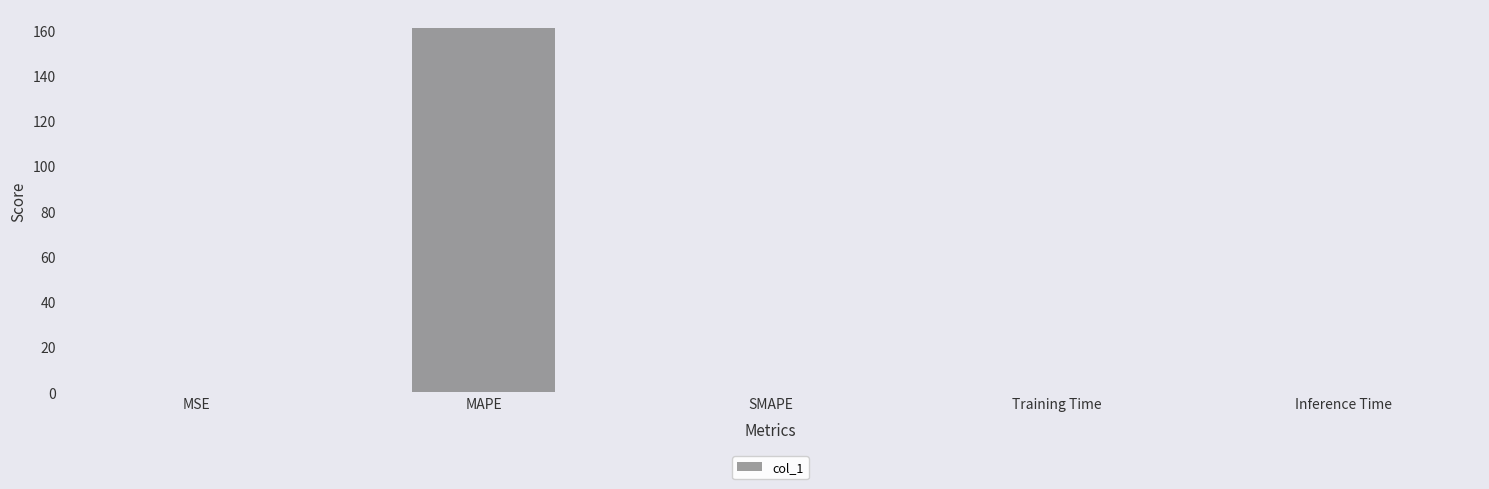

What is the difference between the values at Training Time and MAPE?

161.3